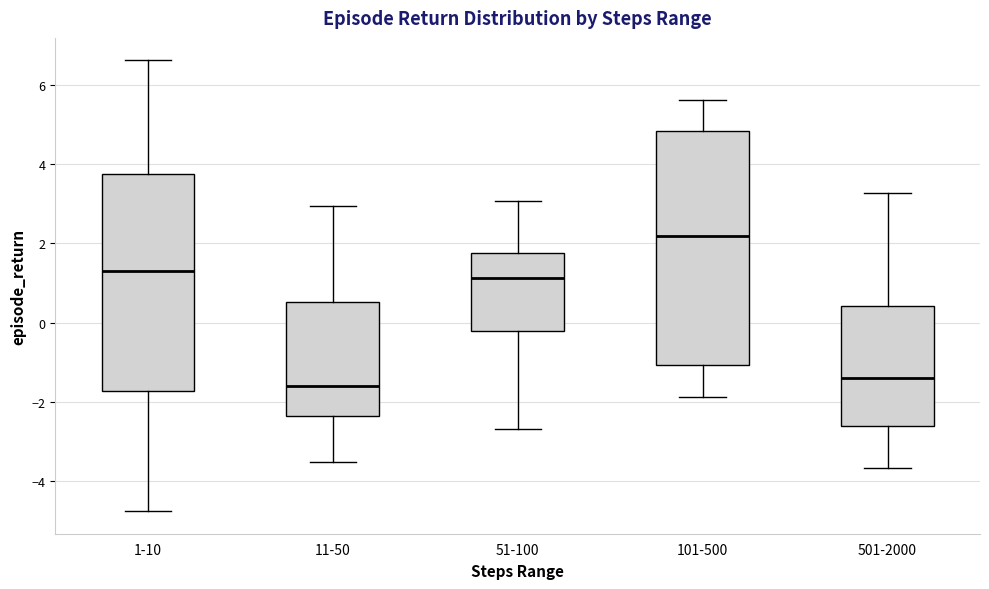

Reading left to right, transcribe this box plot: for each box, give where its median line is, the range the box spans, and where its two whiskers end, as read against the y-axis. The values are not printed on the chart, so give them approximately, as read against the axis.

1-10: median 1.4, box -1.8 to 3.8, whiskers -4.8 to 6.6
11-50: median -1.6, box -2.4 to 0.6, whiskers -3.6 to 3.0
51-100: median 1.2, box -0.2 to 1.8, whiskers -2.6 to 3.0
101-500: median 2.2, box -1.0 to 4.8, whiskers -1.8 to 5.6
501-2000: median -1.4, box -2.6 to 0.4, whiskers -3.6 to 3.2